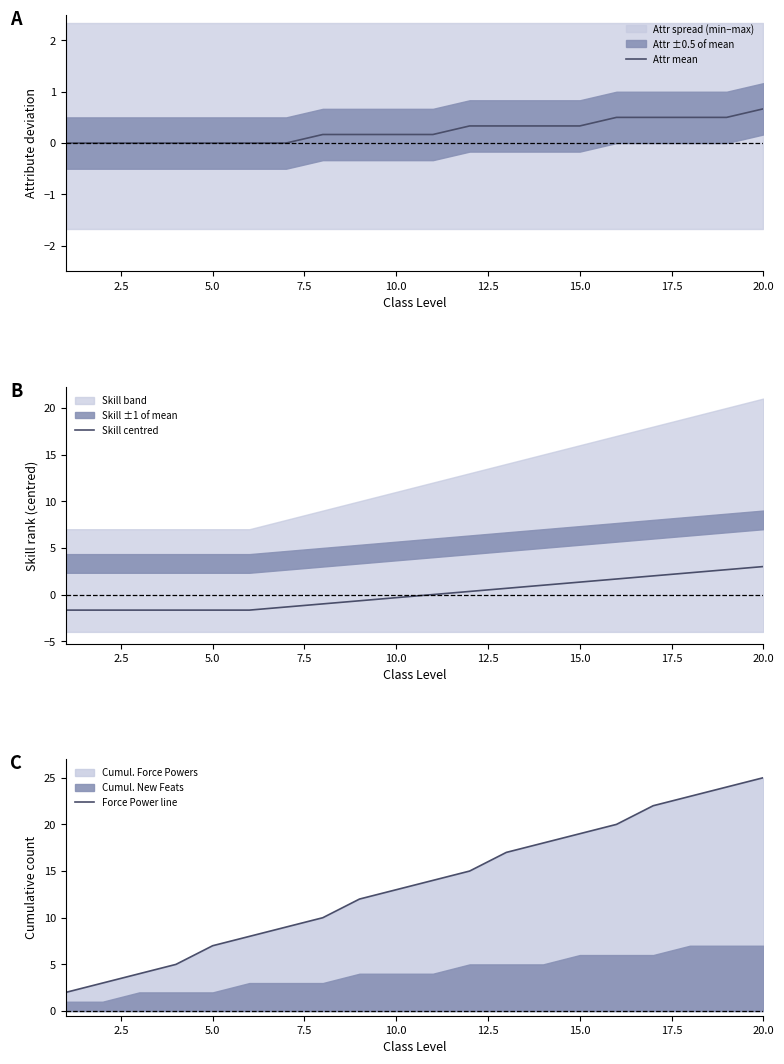

What is the lowest value of the Skill centred series?

-1.7